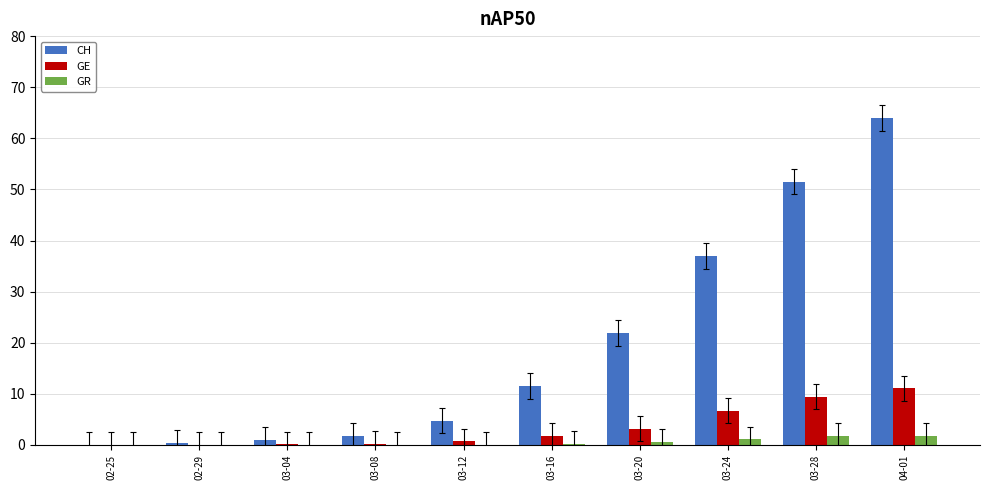

Which series has the largest total across all categories?

CH